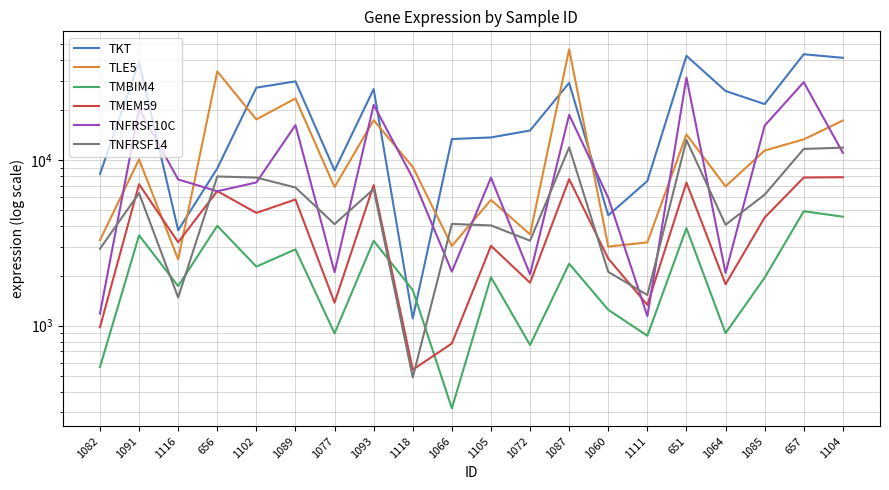

At how many categories does at least one series exceed 40189?

4